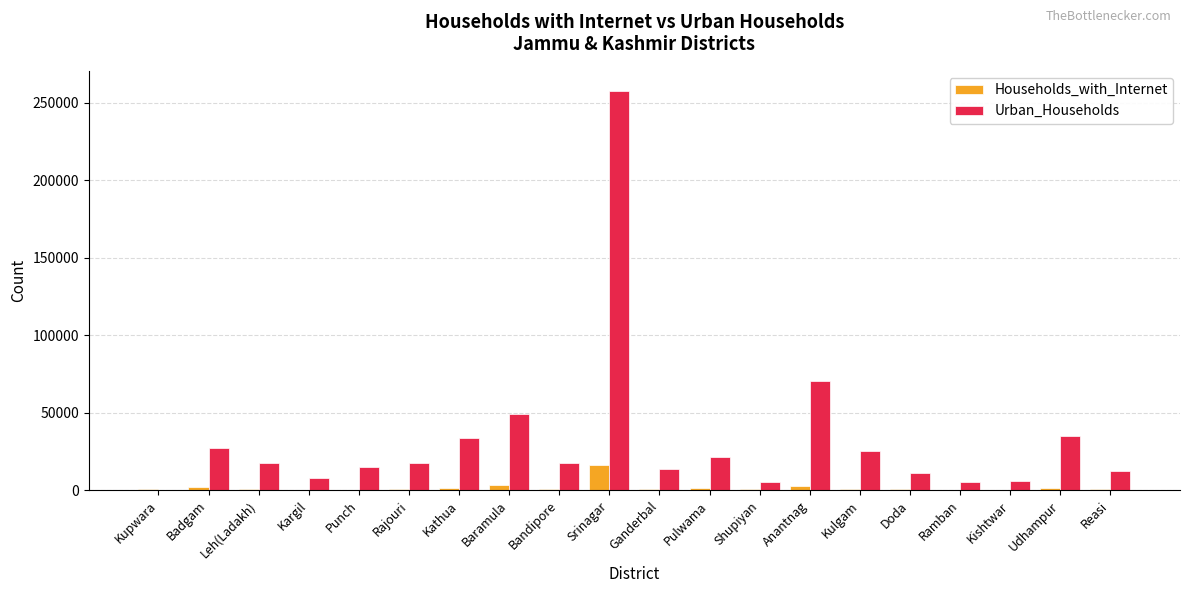

True or false: Urban_Households has a value of 26726 at Bandipore.

False